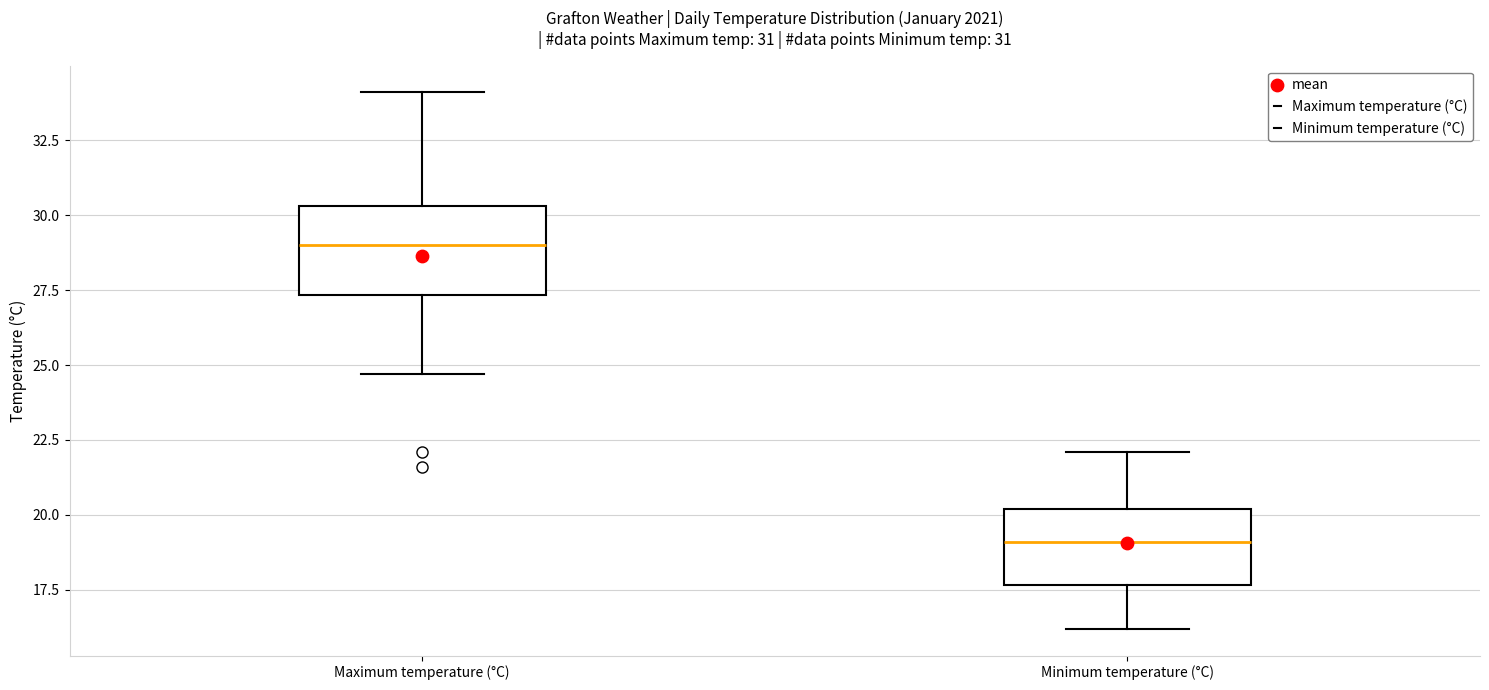

Which box's median line is the highest?

Maximum temperature (°C)